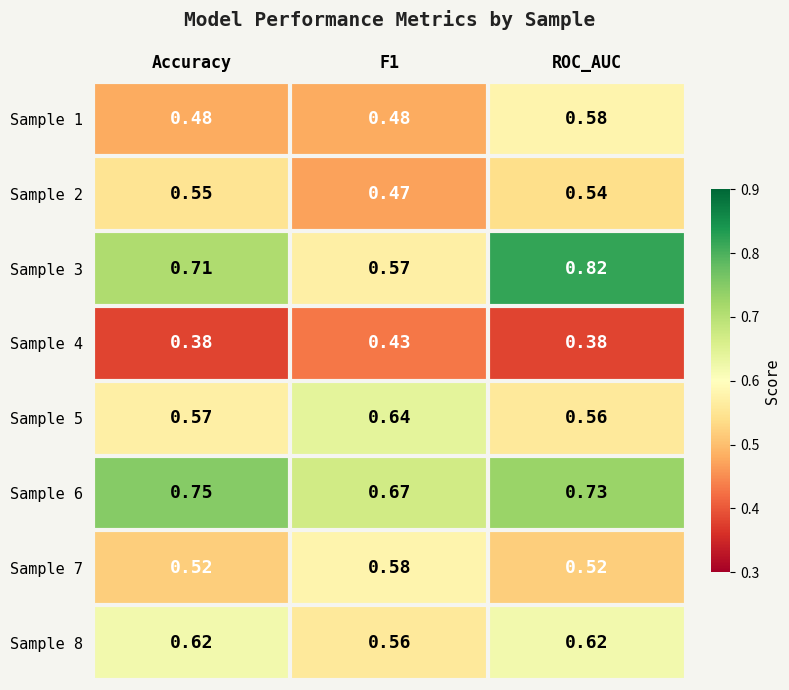

Where is Sample 5 nearest to the value 0?

ROC_AUC